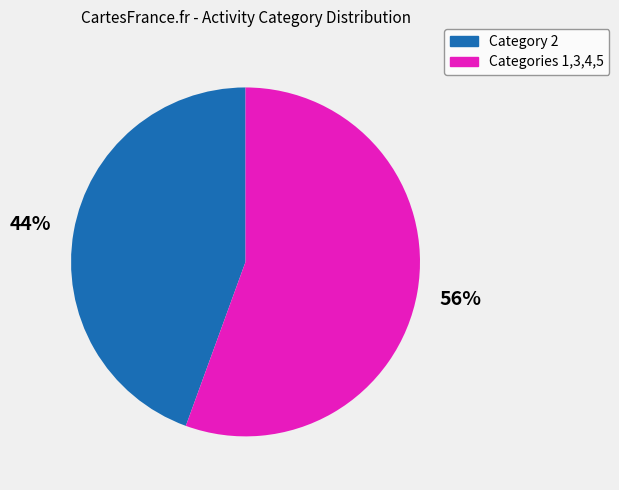

To the nearest percent, what is the average slice percentage?

50%